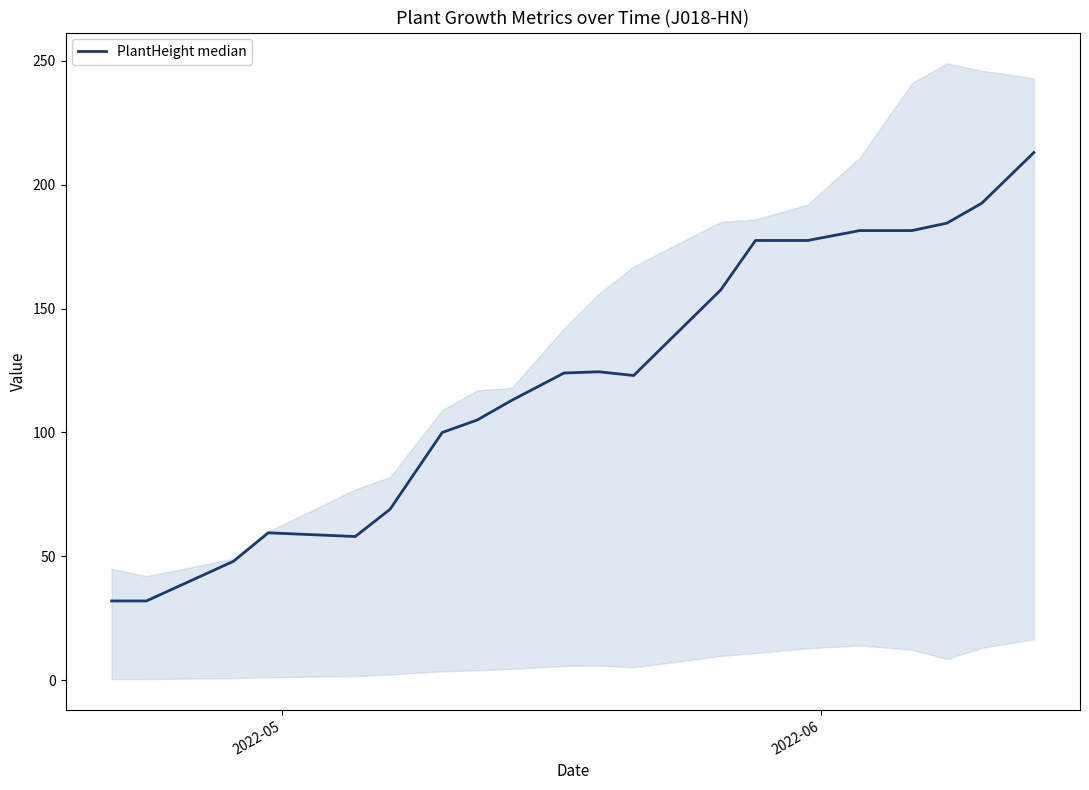

What is the difference between the maximum and minimum values?

181.0